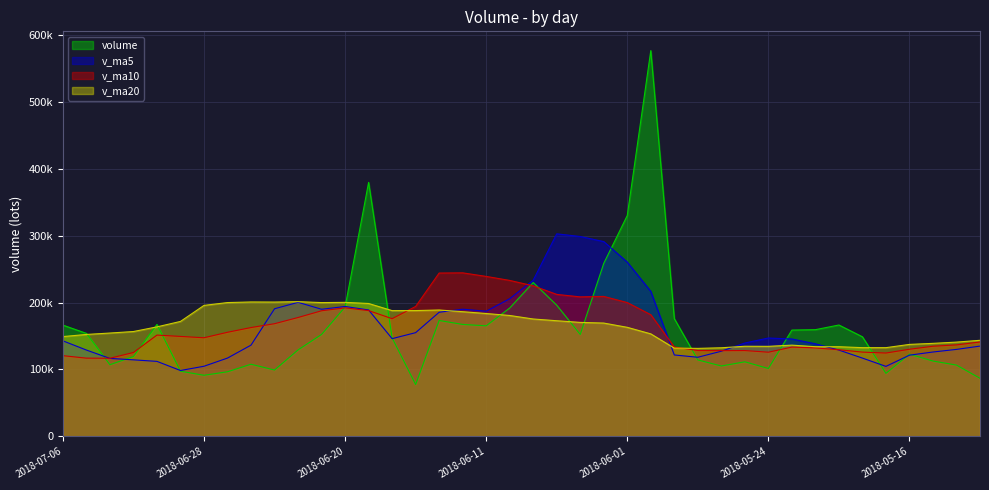

The v_ma5 series shows 58638.7 at 2018-07-02. True or false?

False